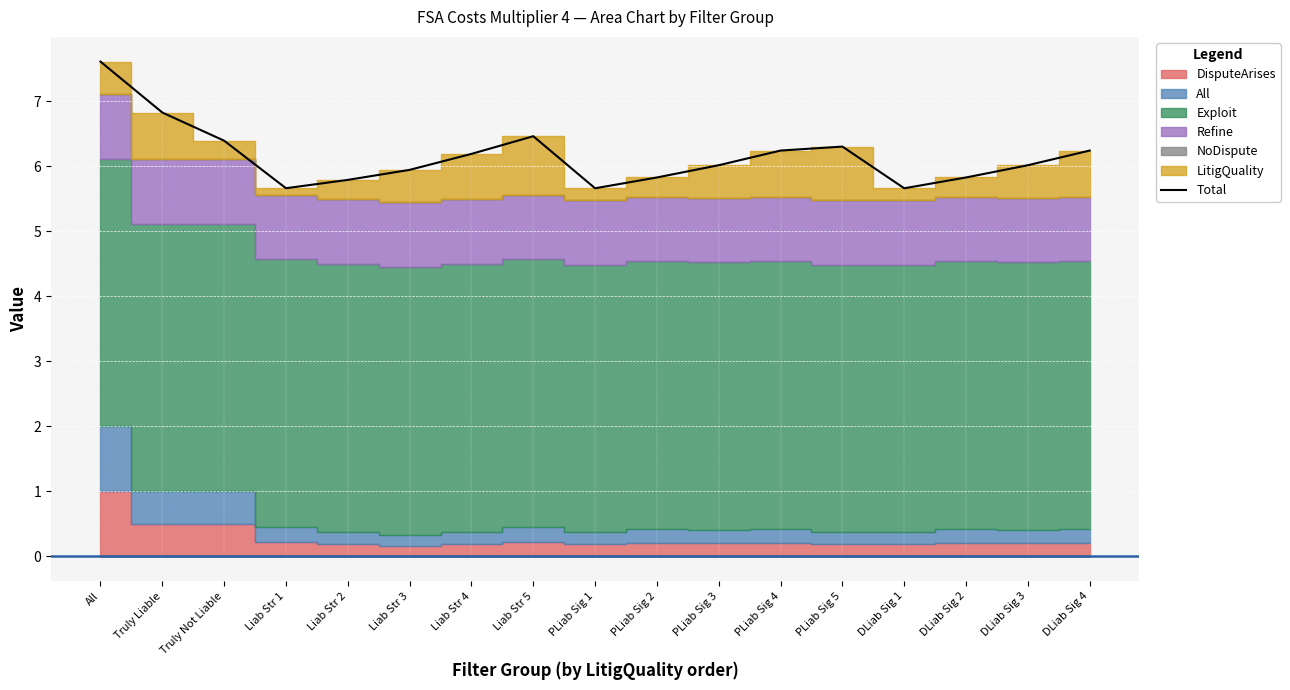

What is the greatest value displayed?

7.6